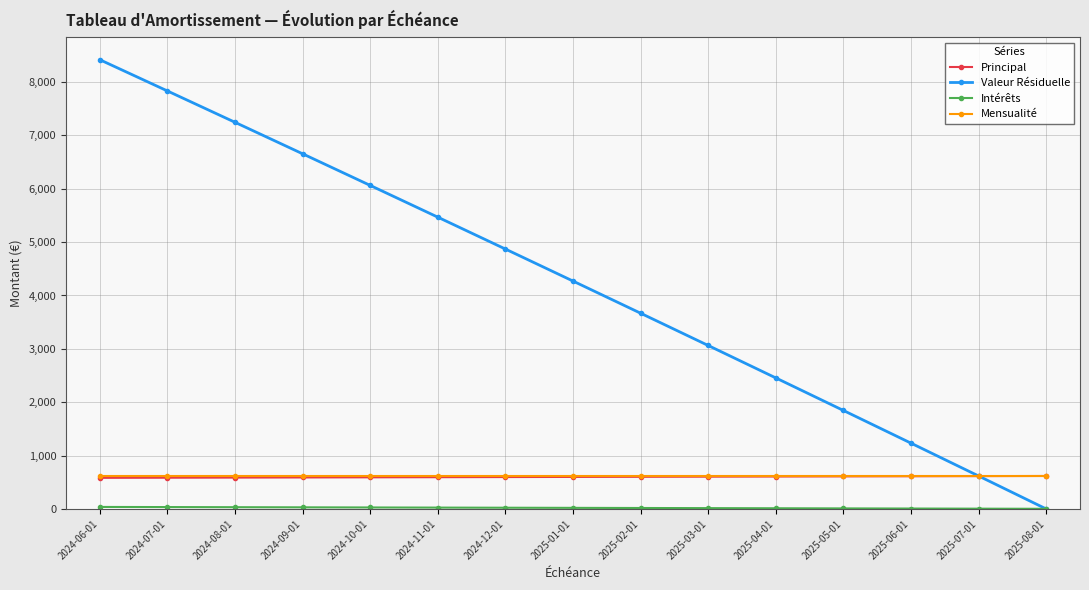

Which series has the largest total across all categories?

Valeur Résiduelle